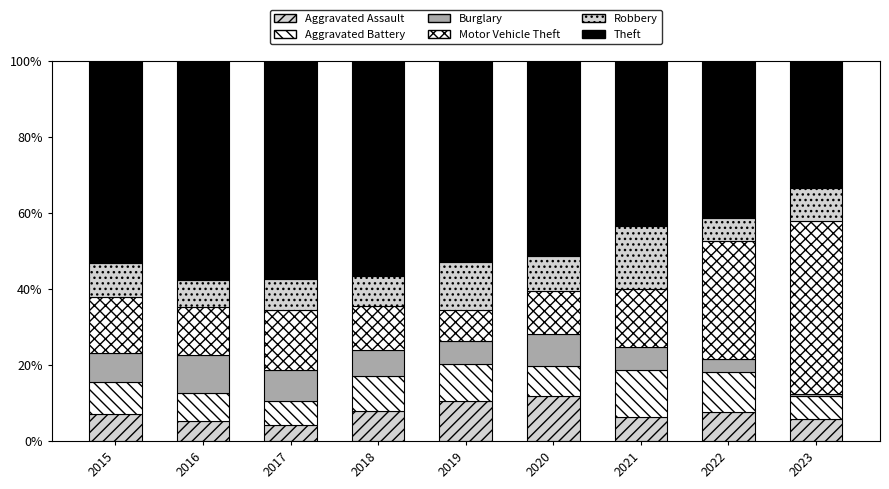

Which series has the largest range (max minus min)?

Motor Vehicle Theft